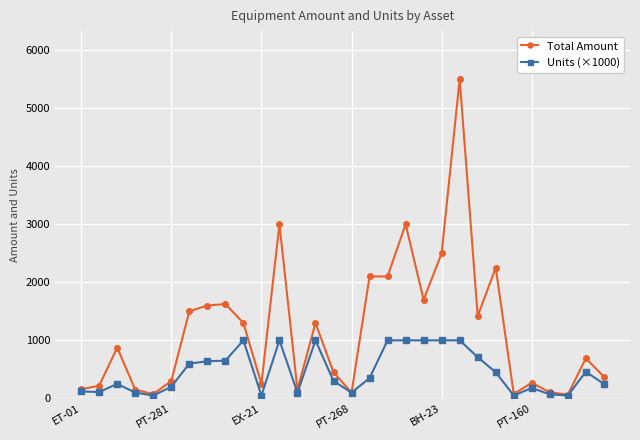

What is the value of the Total Amount point at the 9th from the left?

1625